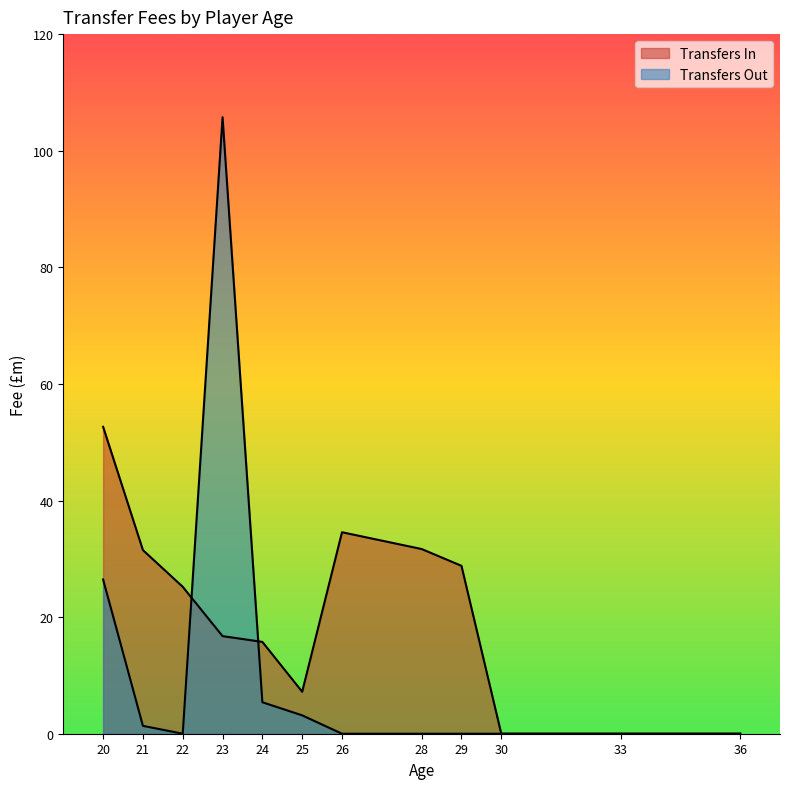

At which category does Transfers In reach its first local peak?

26